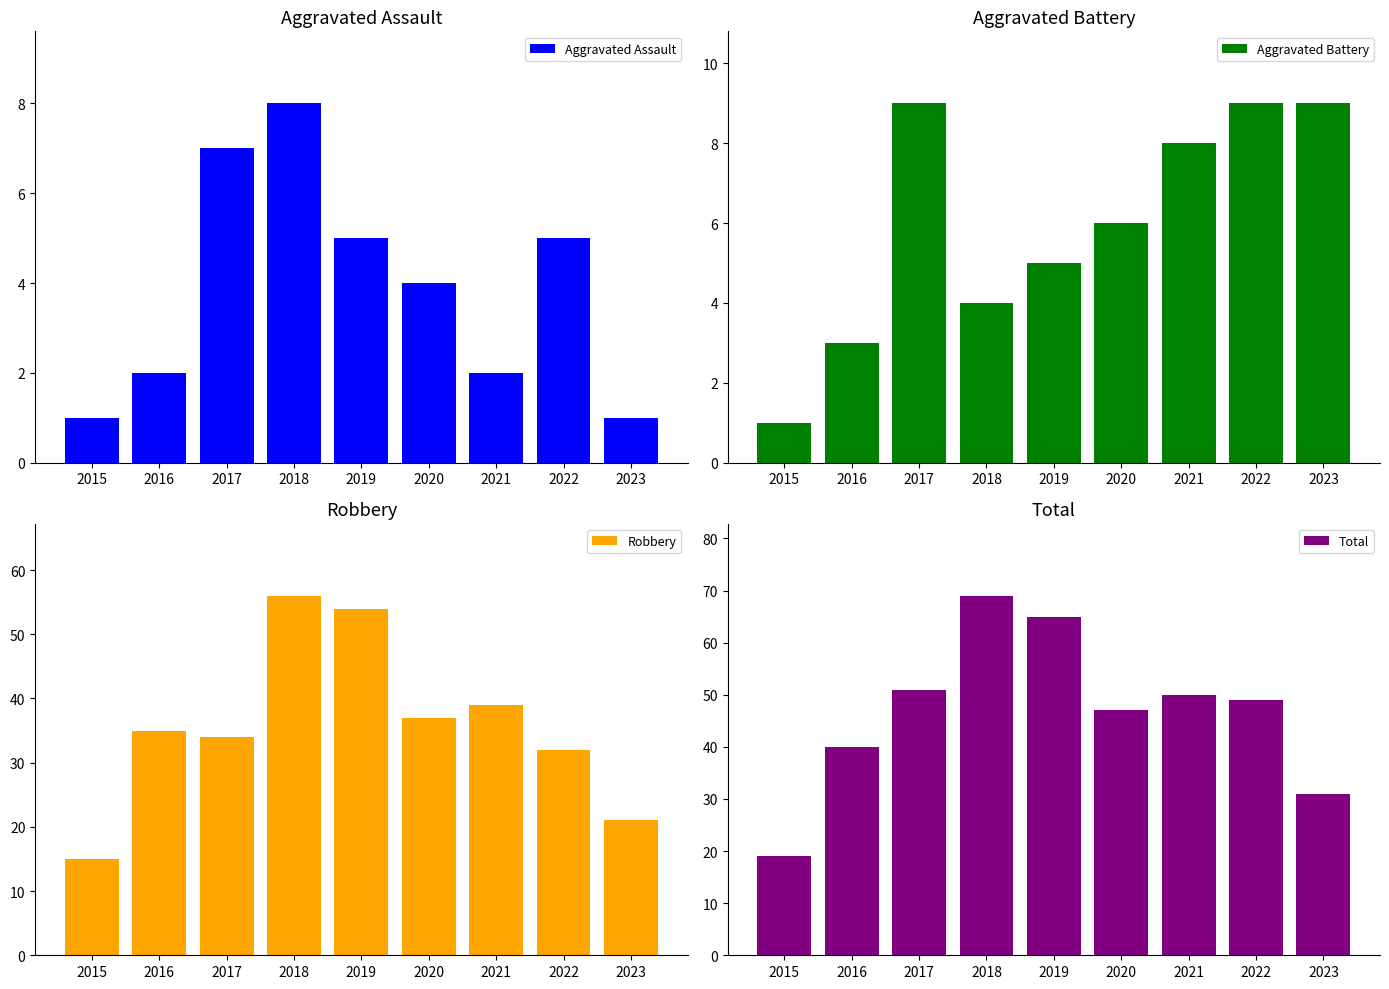

List the series in order of their peak value, highest first.

Total, Robbery, Aggravated Battery, Aggravated Assault